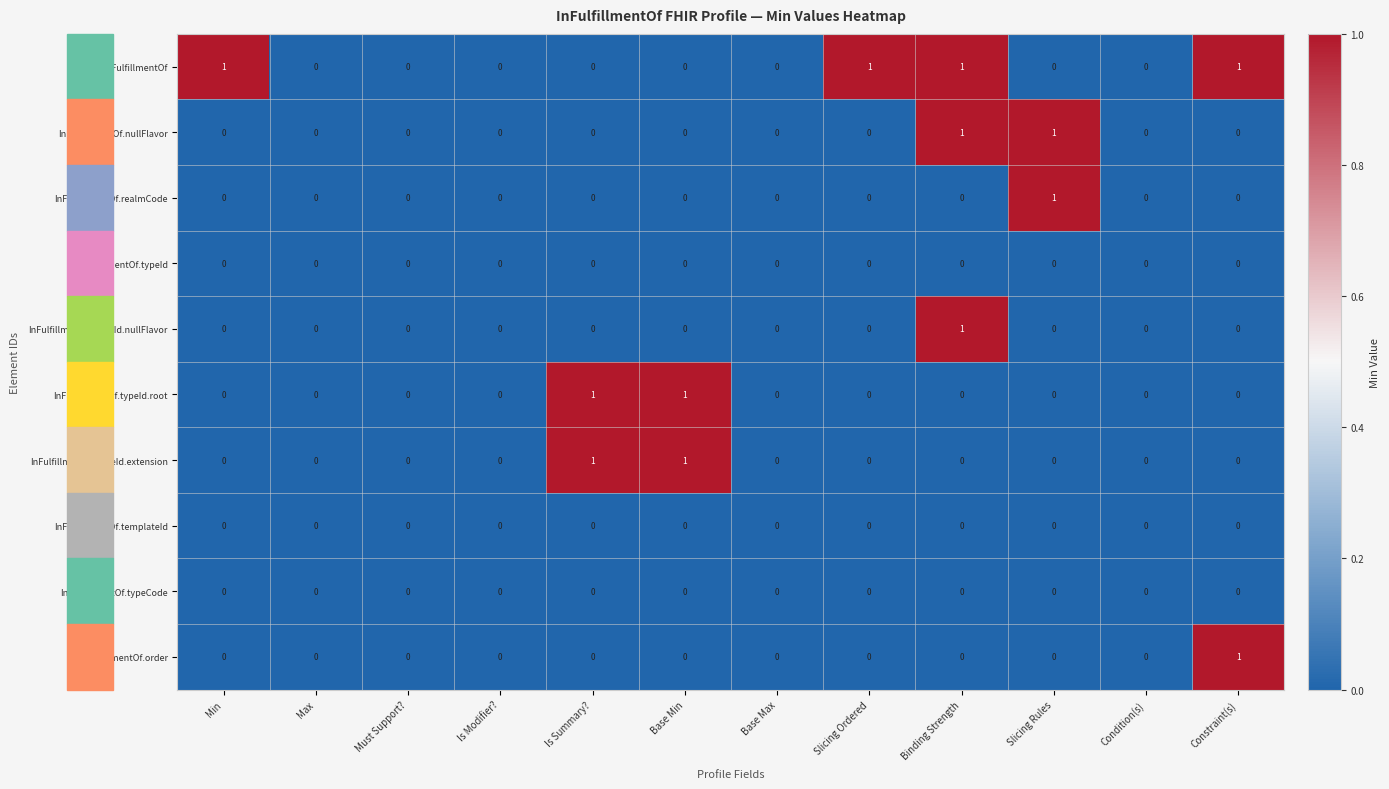

At which label does InFulfillmentOf.order reach its peak?

Constraint(s)